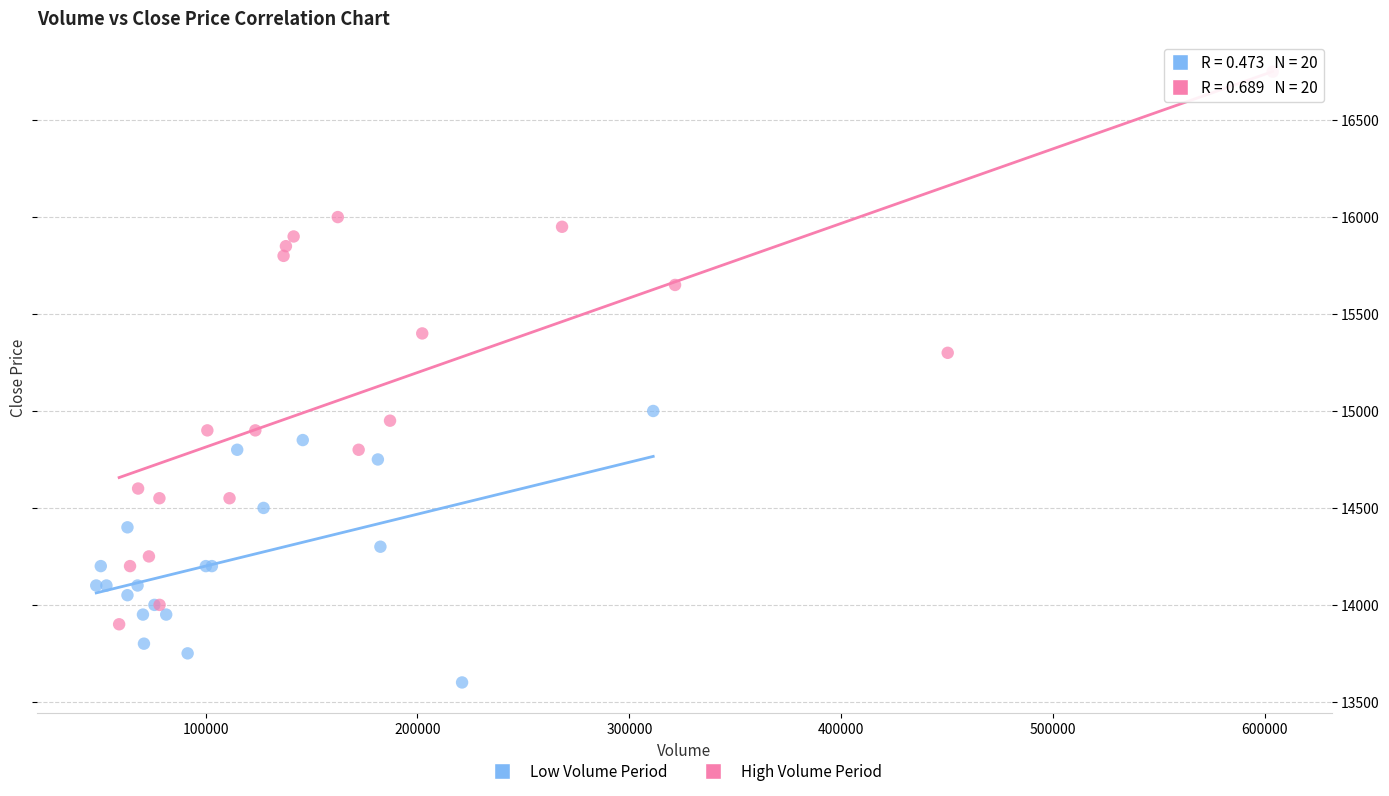

Which series has the largest Y range (max minus min)?

High Volume Period